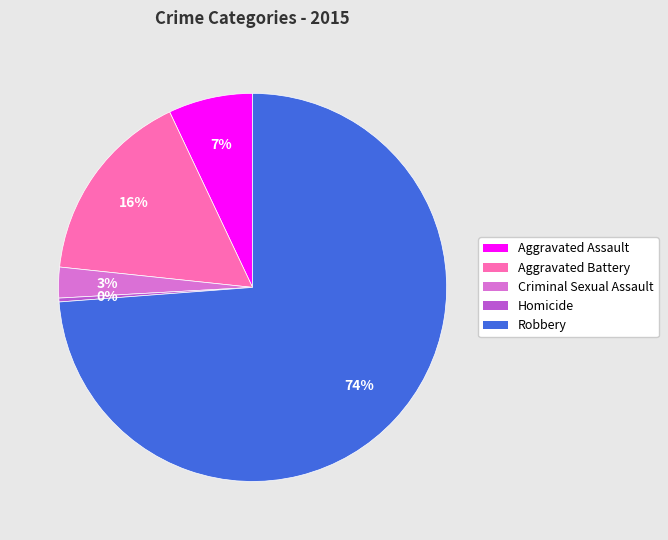

To the nearest percent, what portion does Robbery represent?

74%